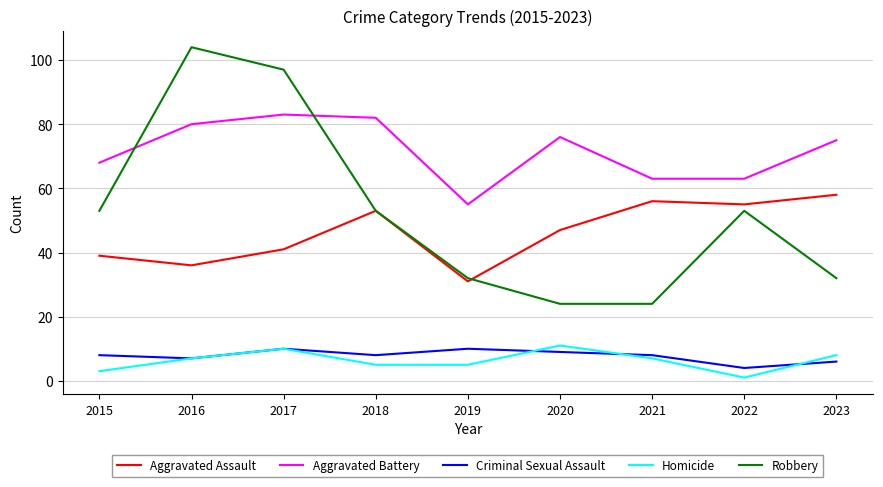

Which series has the largest total across all categories?

Aggravated Battery